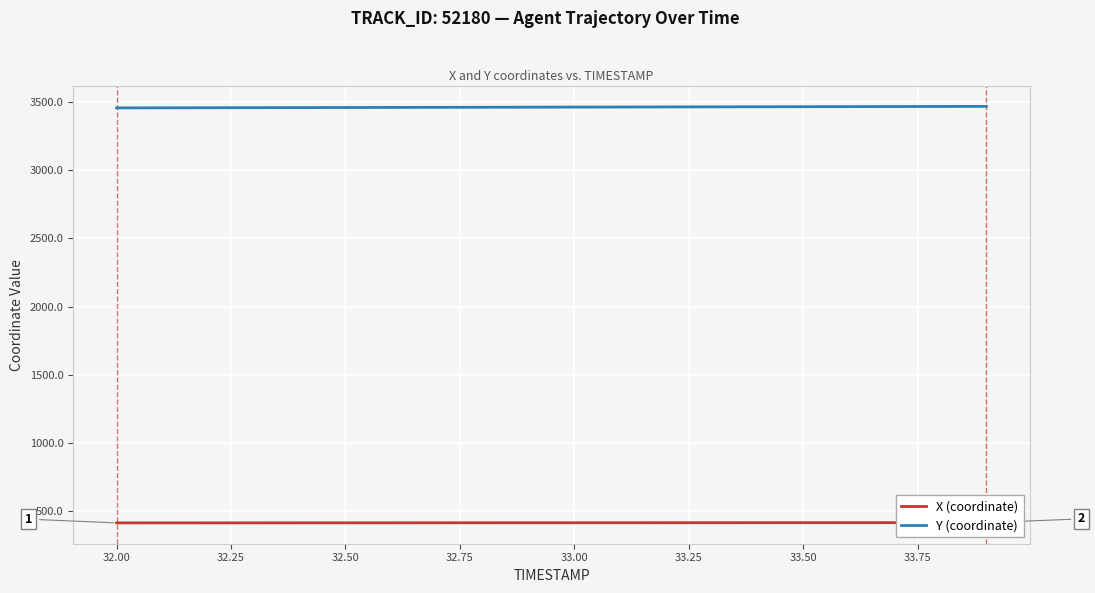

What is the minimum value for Y (coordinate)?

3458.2